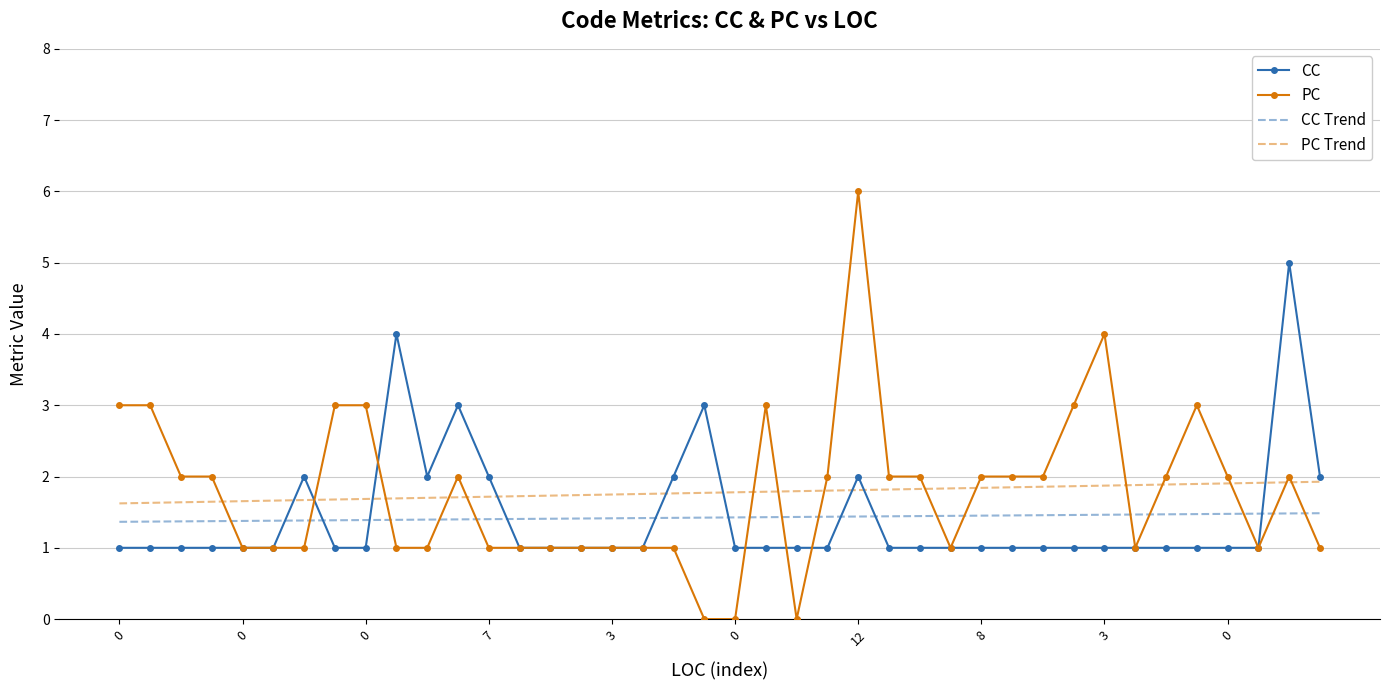

What is the minimum value for CC Trend?

1.4